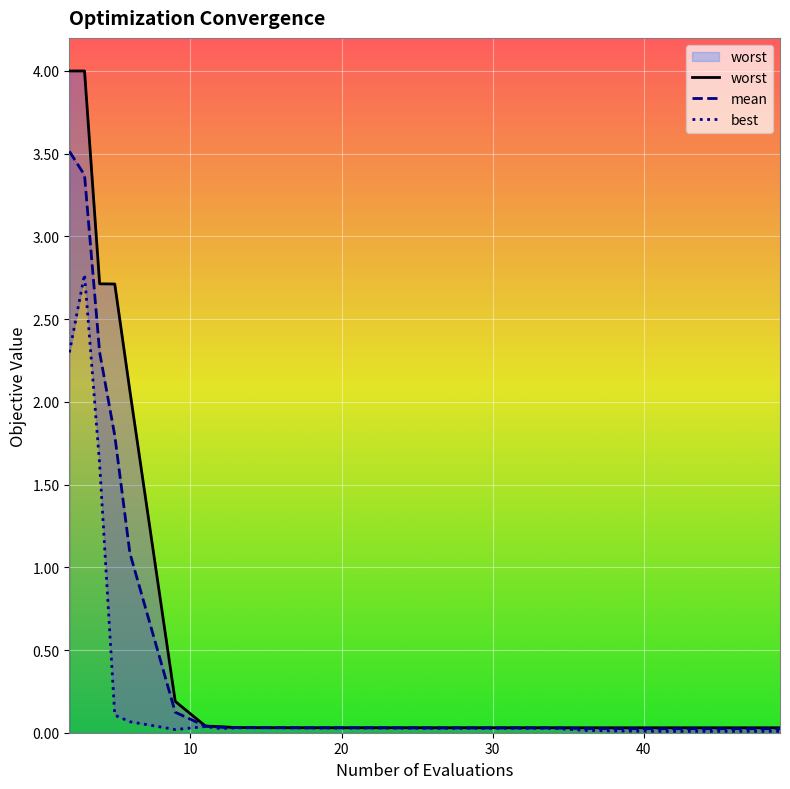

What is the sum of all mean values?

12.6